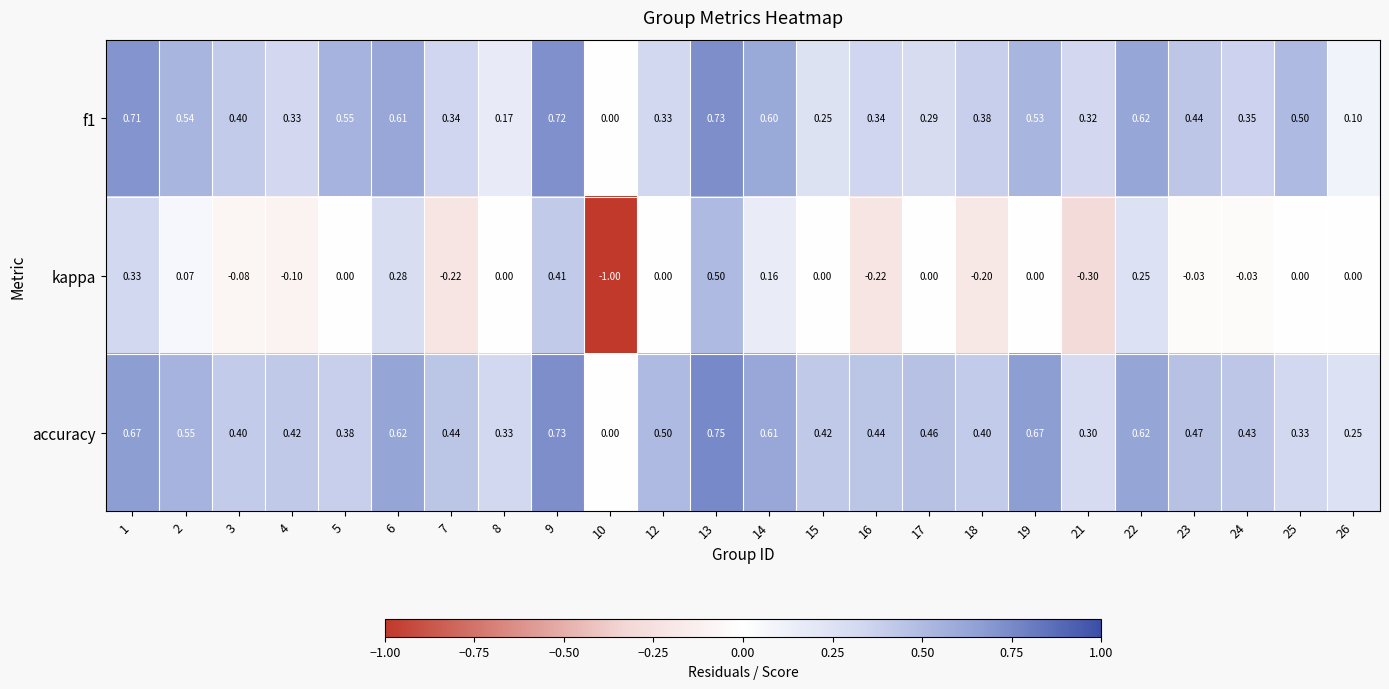

Is the value of accuracy at 7 greater than the value of kappa at 1?

Yes